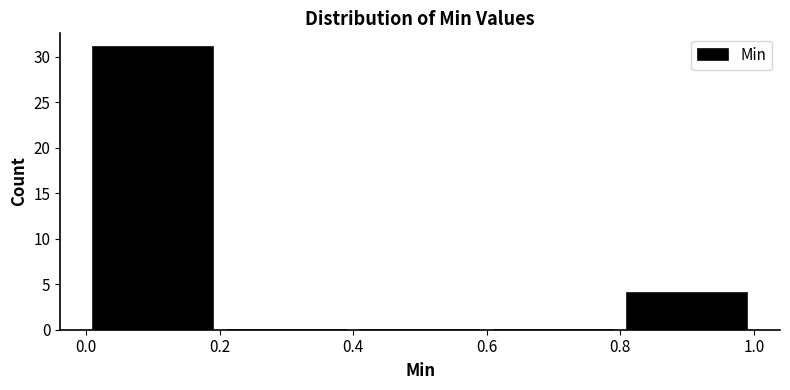

Reading left to right, list every bar in this chart as the range it spans on the x-axis followed by its height. The values are not printed on the chart, so give them approximately, as read against the axis.

0.0 to 0.2: 31
0.2 to 0.4: 0
0.4 to 0.6: 0
0.6 to 0.8: 0
0.8 to 1.0: 4